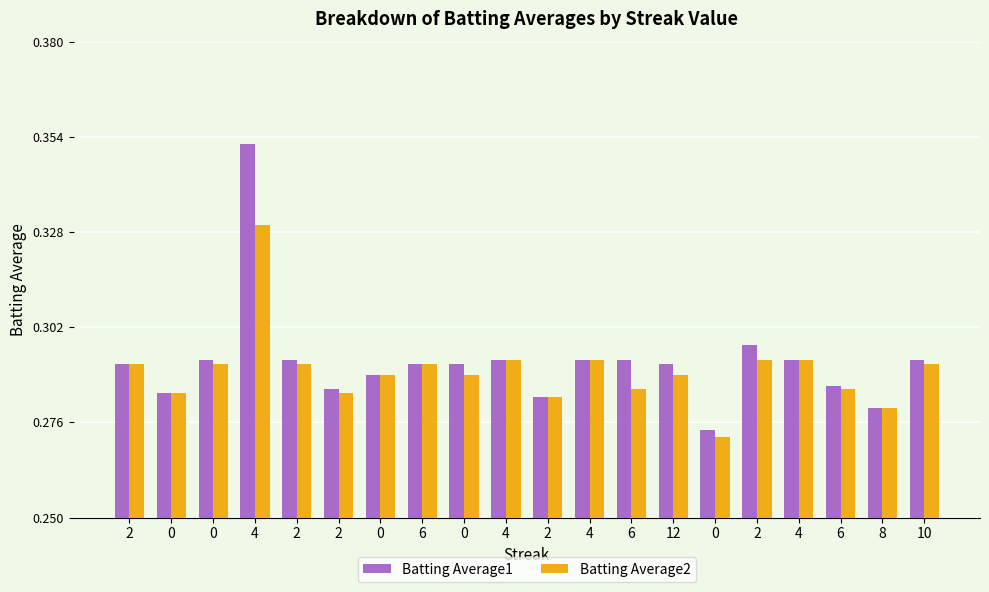

How many series are shown in this chart?

2